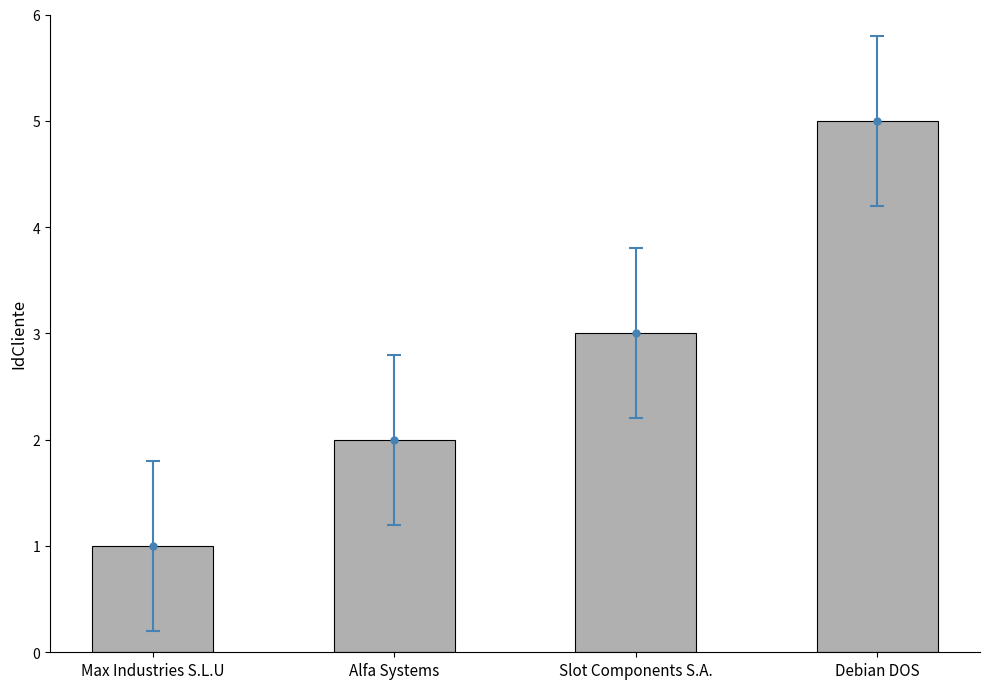

At which label is the value closest to 3?

Slot Components S.A.